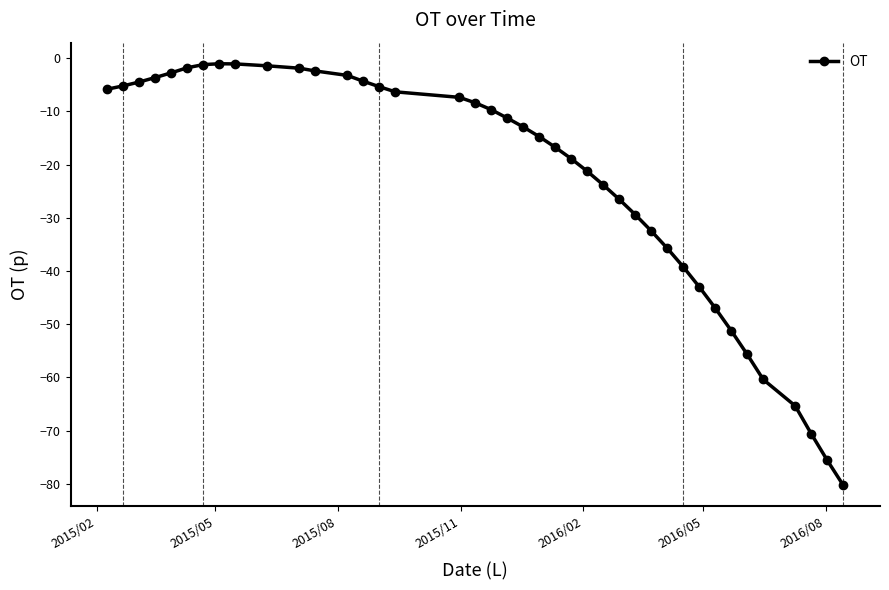

True or false: there are more than 0 points higher than both neighbors.

True